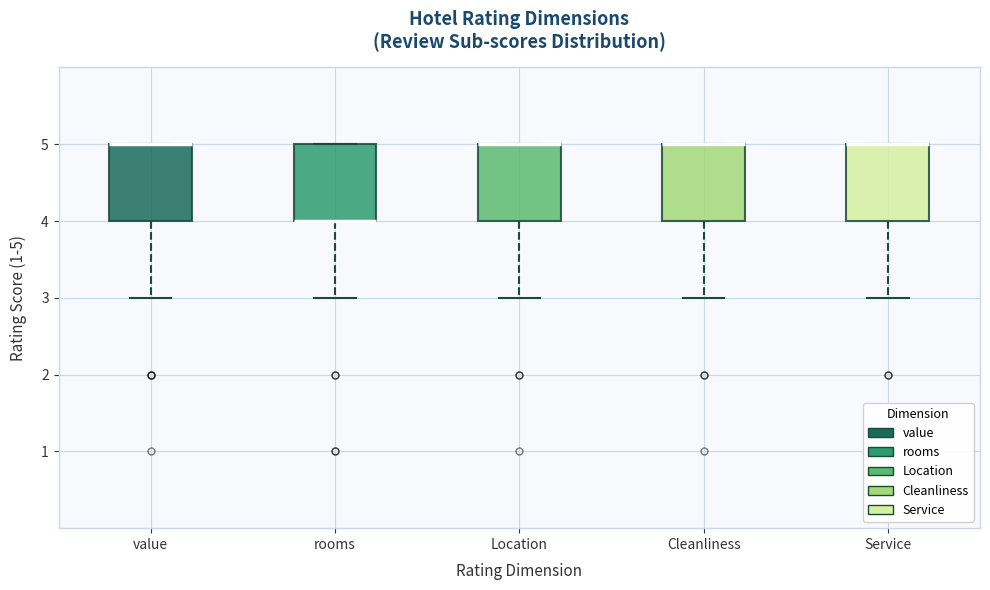

Reading left to right, read every box against the y-axis: the position of its median line, the range the box covers, and the ends of its whiskers. The values are not printed on the chart, so give them approximately, as read against the axis.

value: median 5 (drawn on the box's upper edge), box 4 to 5, whiskers 3 to 5
rooms: median 4 (drawn on the box's lower edge), box 4 to 5, whiskers 3 to 5
Location: median 5 (drawn on the box's upper edge), box 4 to 5, whiskers 3 to 5
Cleanliness: median 5 (drawn on the box's upper edge), box 4 to 5, whiskers 3 to 5
Service: median 5 (drawn on the box's upper edge), box 4 to 5, whiskers 3 to 5